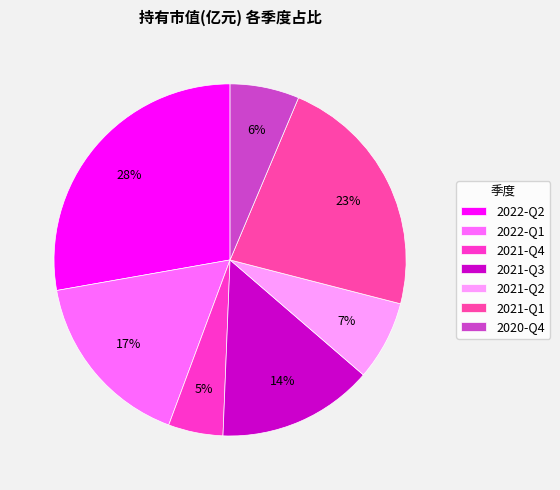

To the nearest percent, what portion does 2020-Q4 represent?

6%